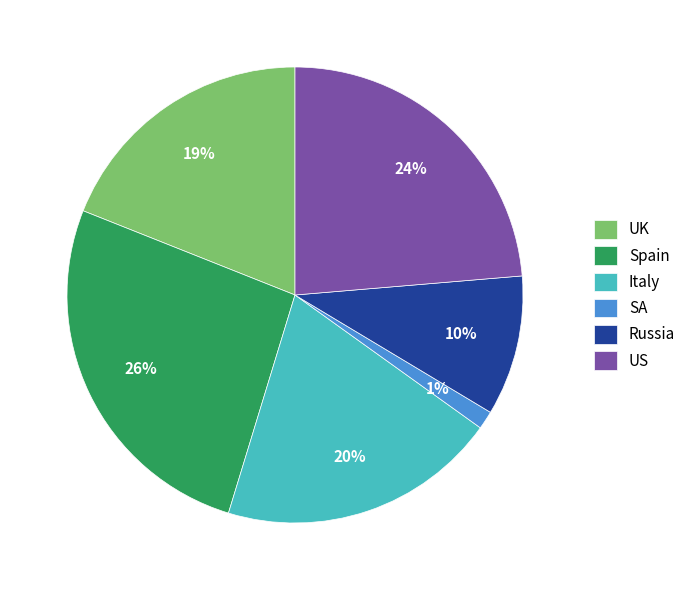

Is US the majority of the pie?

No